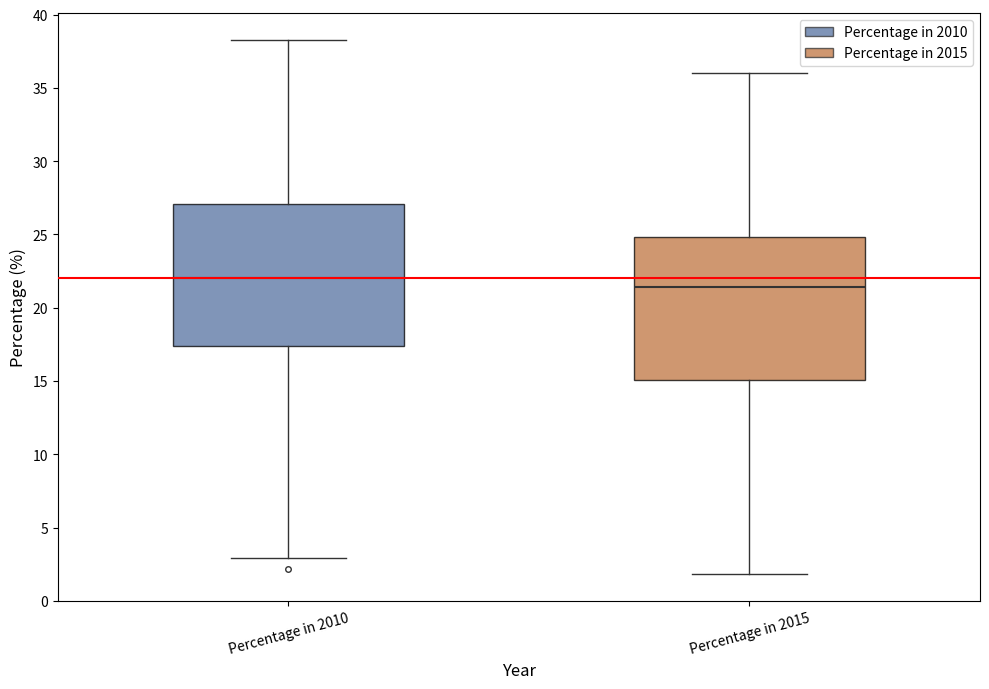

Which box's median line is the lowest?

Percentage in 2015